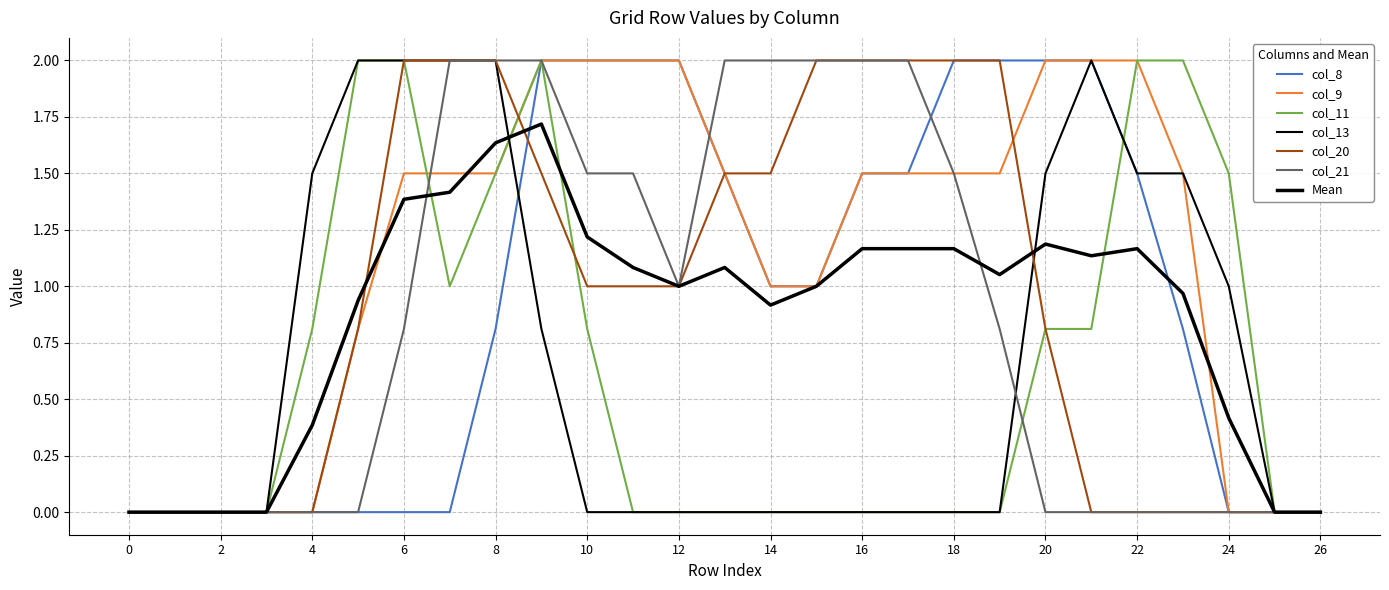

List the labels in order of col_13 value, smallest first.

0, 1, 2, 3, 10, 11, 12, 13, 14, 15, 16, 17, 18, 19, 25, 26, 9, 24, 4, 20, 22, 23, 5, 6, 7, 8, 21